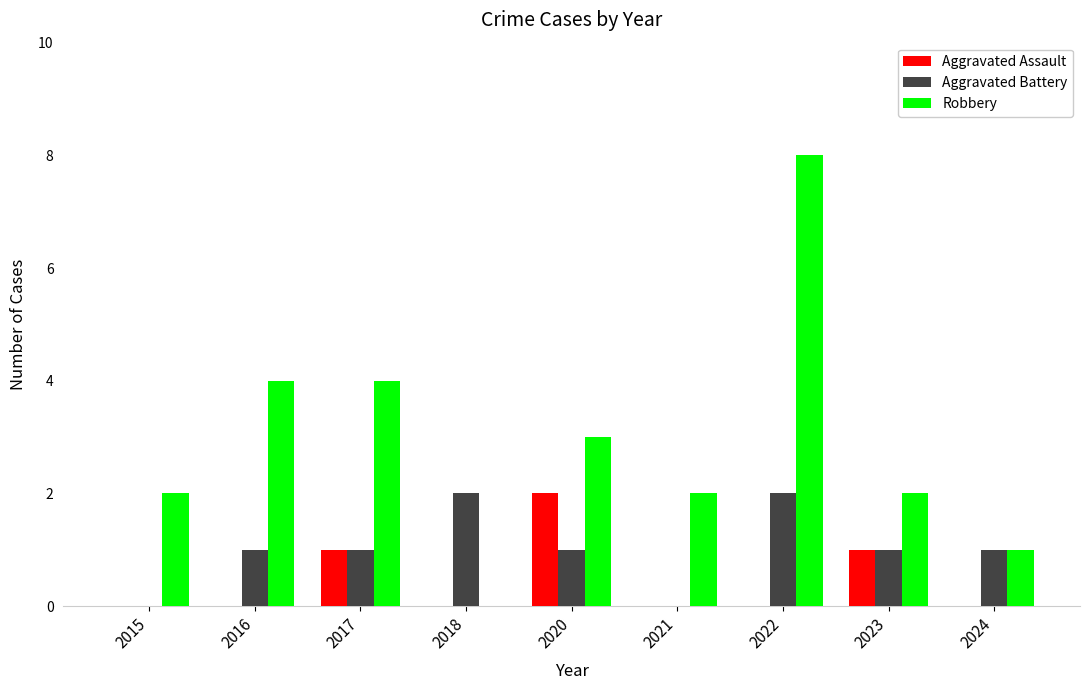

Reading left to right, list all the values displayed in this chart.

Aggravated Assault: 2015=0	2016=0	2017=1	2018=0	2020=2	2021=0	2022=0	2023=1	2024=0
Aggravated Battery: 2015=0	2016=1	2017=1	2018=2	2020=1	2021=0	2022=2	2023=1	2024=1
Robbery: 2015=2	2016=4	2017=4	2018=0	2020=3	2021=2	2022=8	2023=2	2024=1